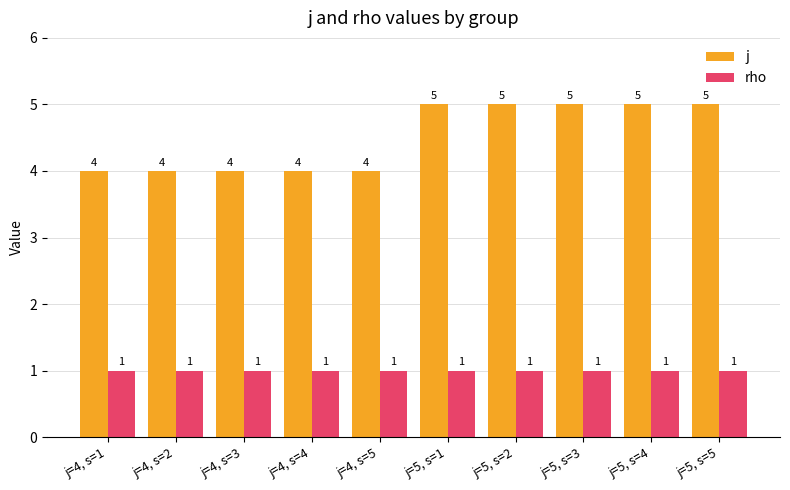

What is the approximate value of j at j=5, s=5?

5